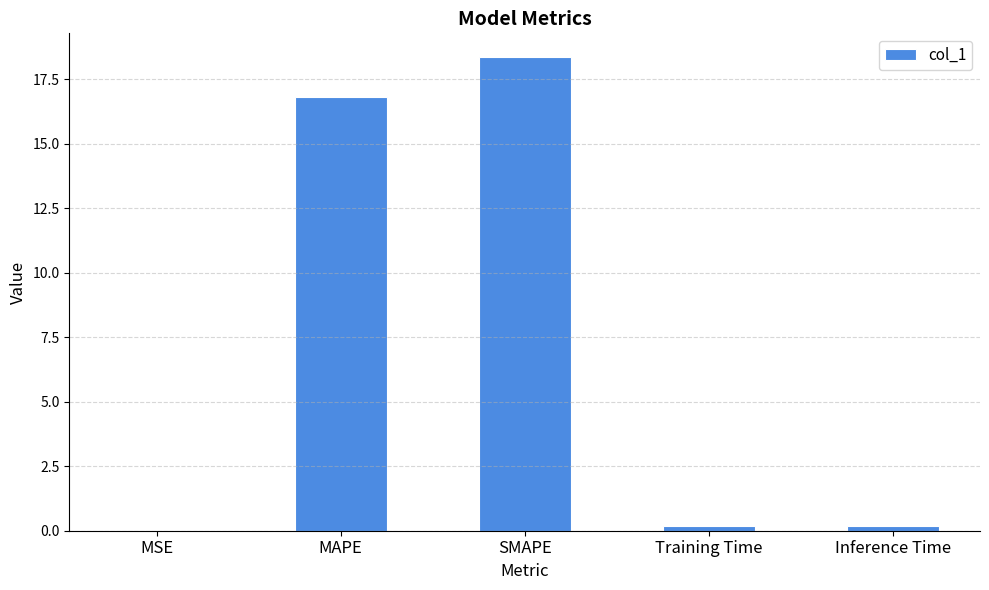

What is the greatest value displayed?

18.4